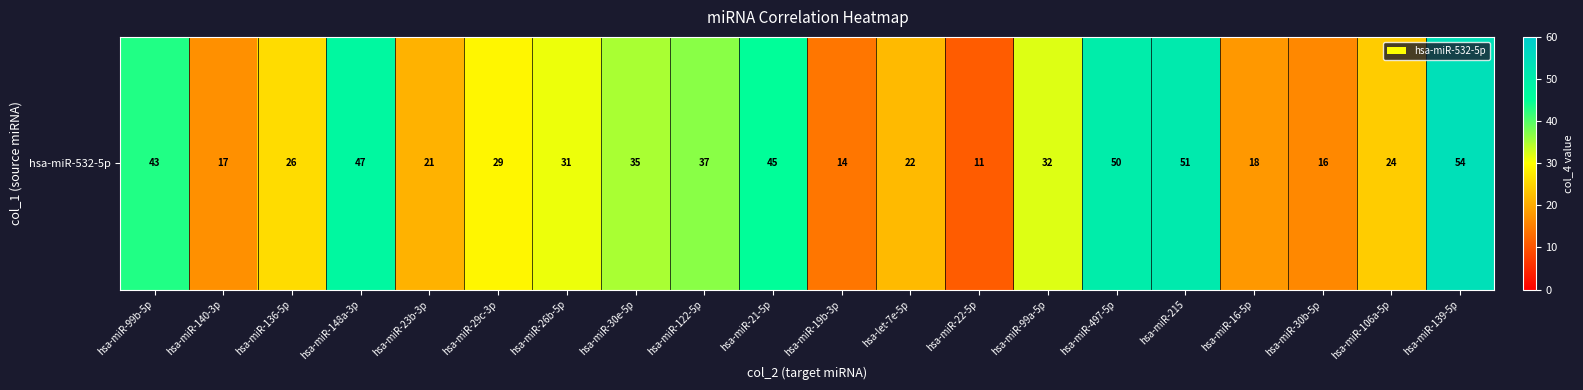

Read the value at hsa-miR-99a-5p, to the nearest 5.

30